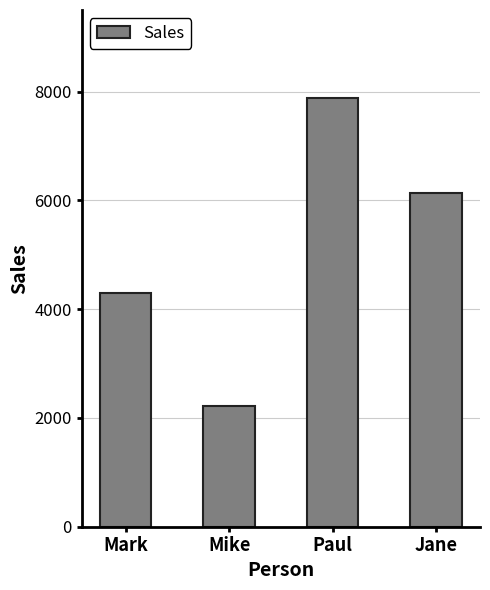

Which has a higher value, Mike or Paul?

Paul